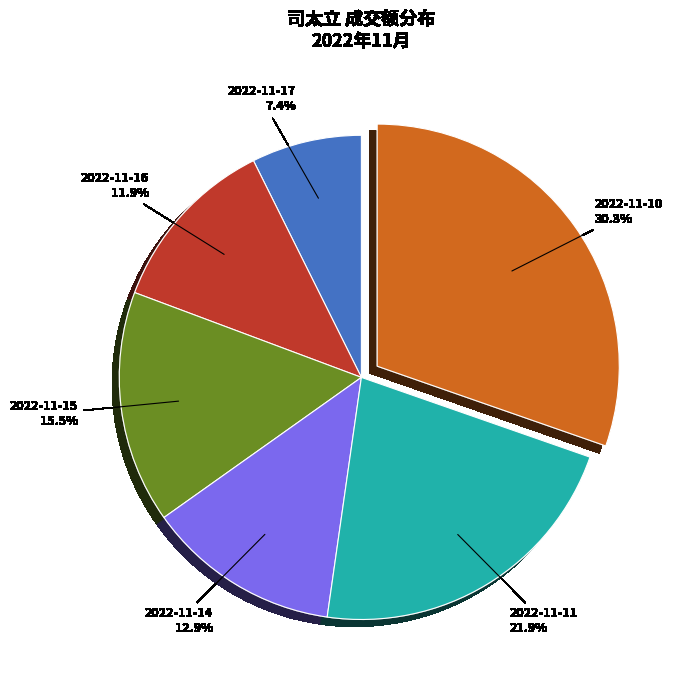

Does any single category account for the majority?

No